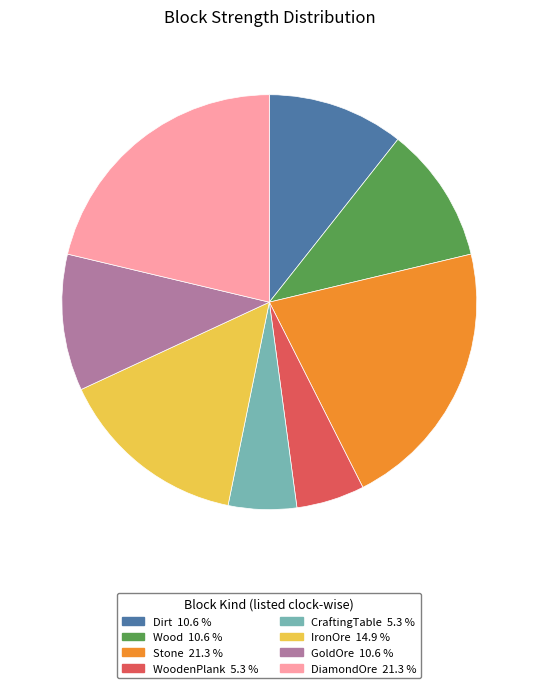

Is there a majority slice in this chart?

No